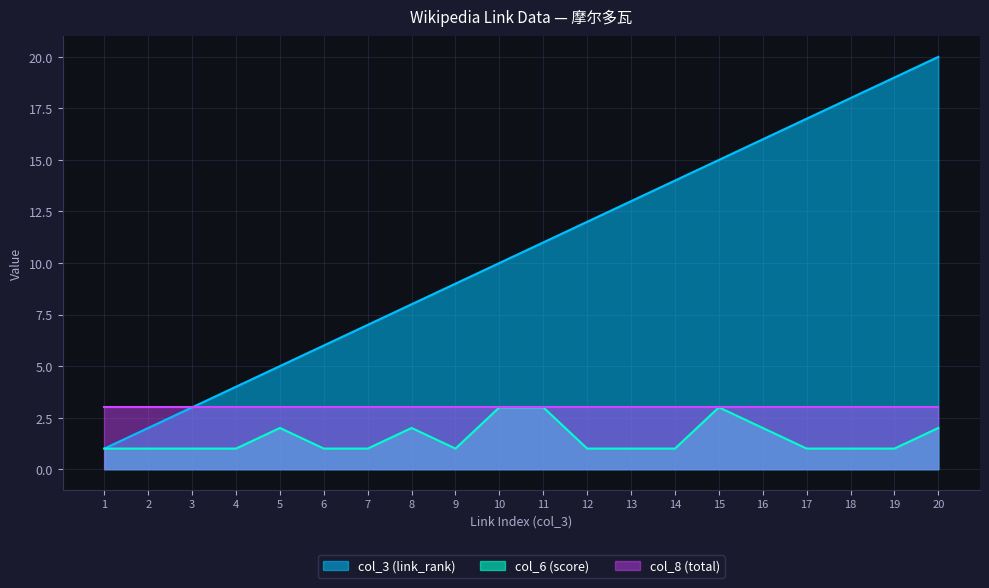

What is the difference between the highest and lowest values at 13?

12